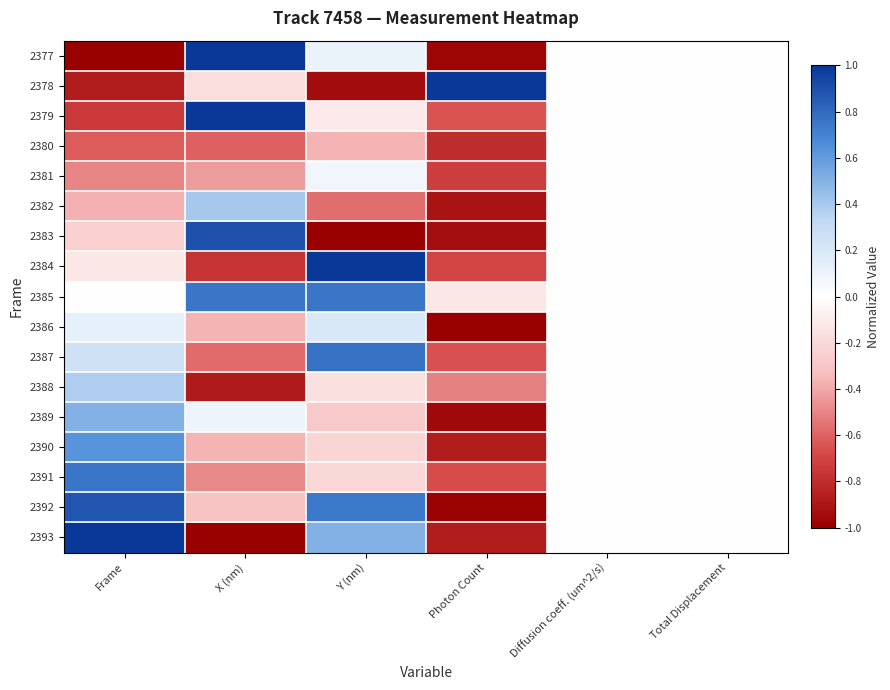

Reading left to right, transcribe all the data shown in this chart.

2377: Frame=-1.0	X (nm)=1.0	Y (nm)=0.1	Photon Count=-1.0	Diffusion coeff. (um^2/s)=0.0	Total Displacement=0.0
2378: Frame=-0.9	X (nm)=-0.2	Y (nm)=-0.9	Photon Count=1.0	Diffusion coeff. (um^2/s)=0.0	Total Displacement=0.0
2379: Frame=-0.8	X (nm)=1.0	Y (nm)=-0.1	Photon Count=-0.6	Diffusion coeff. (um^2/s)=0.0	Total Displacement=0.0
2380: Frame=-0.6	X (nm)=-0.6	Y (nm)=-0.4	Photon Count=-0.8	Diffusion coeff. (um^2/s)=0.0	Total Displacement=0.0
2381: Frame=-0.5	X (nm)=-0.4	Y (nm)=0.1	Photon Count=-0.7	Diffusion coeff. (um^2/s)=0.0	Total Displacement=0.0
2382: Frame=-0.4	X (nm)=0.4	Y (nm)=-0.6	Photon Count=-0.9	Diffusion coeff. (um^2/s)=0.0	Total Displacement=0.0
2383: Frame=-0.2	X (nm)=0.9	Y (nm)=-1.0	Photon Count=-0.9	Diffusion coeff. (um^2/s)=0.0	Total Displacement=0.0
2384: Frame=-0.1	X (nm)=-0.8	Y (nm)=1.0	Photon Count=-0.7	Diffusion coeff. (um^2/s)=0.0	Total Displacement=0.0
2385: Frame=0.0	X (nm)=0.8	Y (nm)=0.8	Photon Count=-0.1	Diffusion coeff. (um^2/s)=0.0	Total Displacement=0.0
2386: Frame=0.1	X (nm)=-0.4	Y (nm)=0.2	Photon Count=-1.0	Diffusion coeff. (um^2/s)=0.0	Total Displacement=0.0
2387: Frame=0.2	X (nm)=-0.6	Y (nm)=0.8	Photon Count=-0.6	Diffusion coeff. (um^2/s)=0.0	Total Displacement=0.0
2388: Frame=0.4	X (nm)=-0.9	Y (nm)=-0.2	Photon Count=-0.5	Diffusion coeff. (um^2/s)=0.0	Total Displacement=0.0
2389: Frame=0.5	X (nm)=0.1	Y (nm)=-0.3	Photon Count=-1.0	Diffusion coeff. (um^2/s)=0.0	Total Displacement=0.0
2390: Frame=0.6	X (nm)=-0.4	Y (nm)=-0.2	Photon Count=-0.9	Diffusion coeff. (um^2/s)=0.0	Total Displacement=0.0
2391: Frame=0.8	X (nm)=-0.5	Y (nm)=-0.2	Photon Count=-0.7	Diffusion coeff. (um^2/s)=0.0	Total Displacement=0.0
2392: Frame=0.9	X (nm)=-0.3	Y (nm)=0.7	Photon Count=-1.0	Diffusion coeff. (um^2/s)=0.0	Total Displacement=0.0
2393: Frame=1.0	X (nm)=-1.0	Y (nm)=0.5	Photon Count=-0.9	Diffusion coeff. (um^2/s)=0.0	Total Displacement=0.0